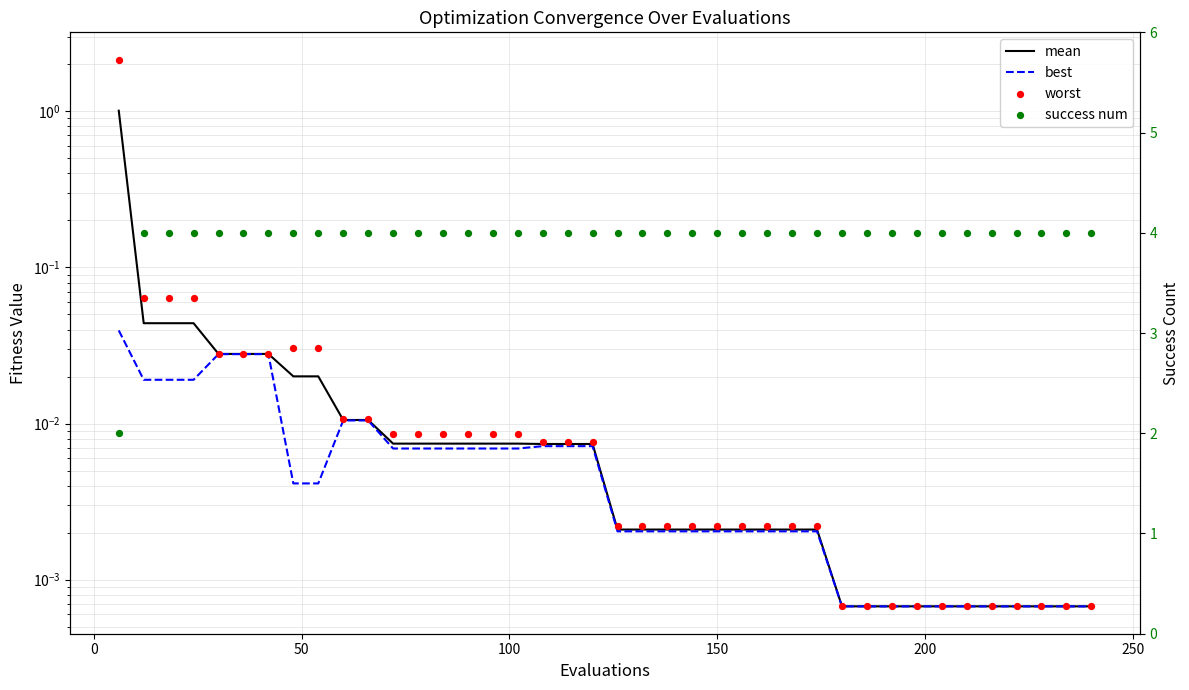

Which series has the widest spread of Y values?

worst